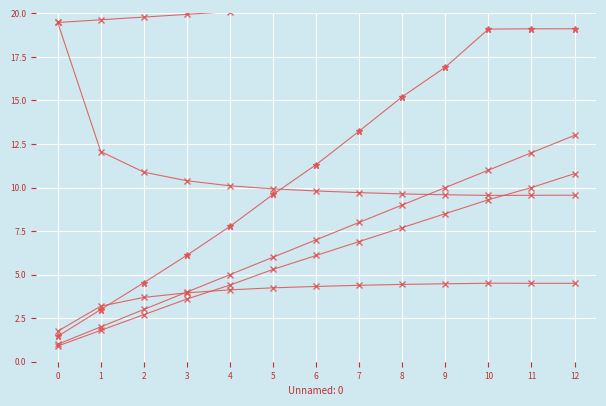

What is the sum of all Tempo util [h] values?

140.3